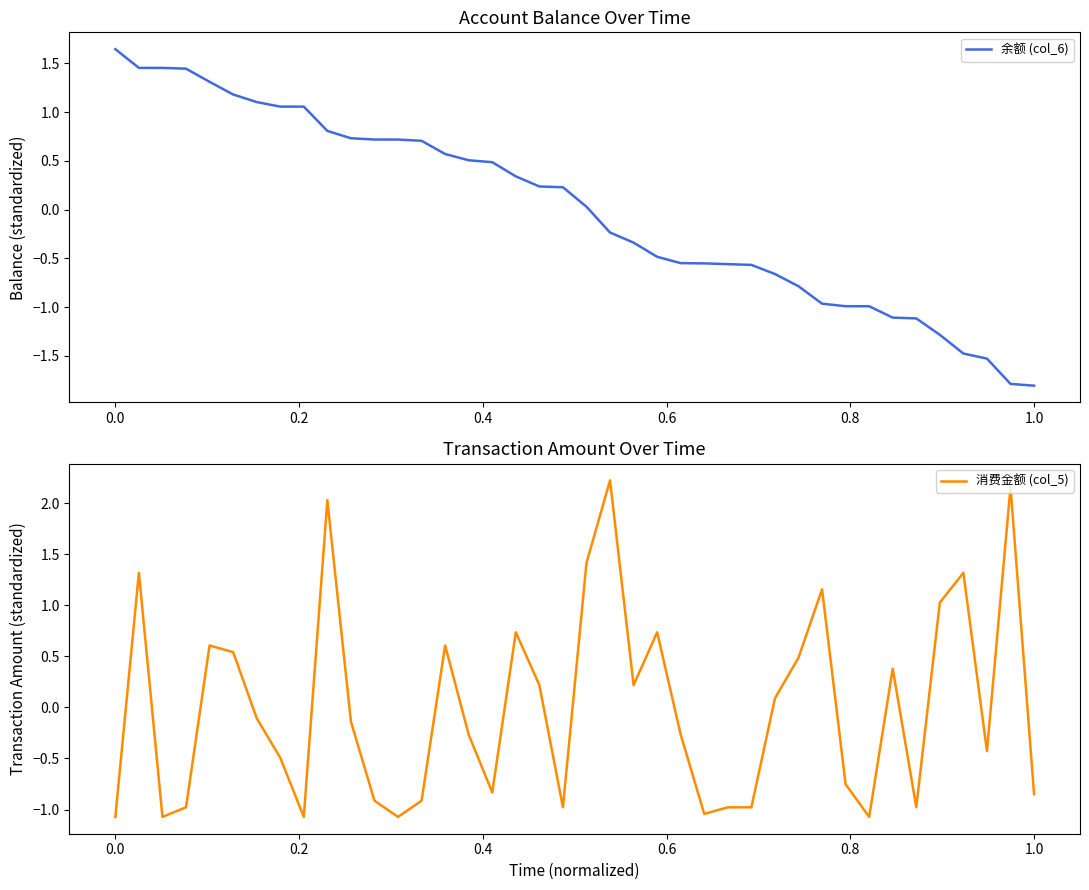

What are all the series names shown in the legend?

余额 (col_6), 消费金额 (col_5)